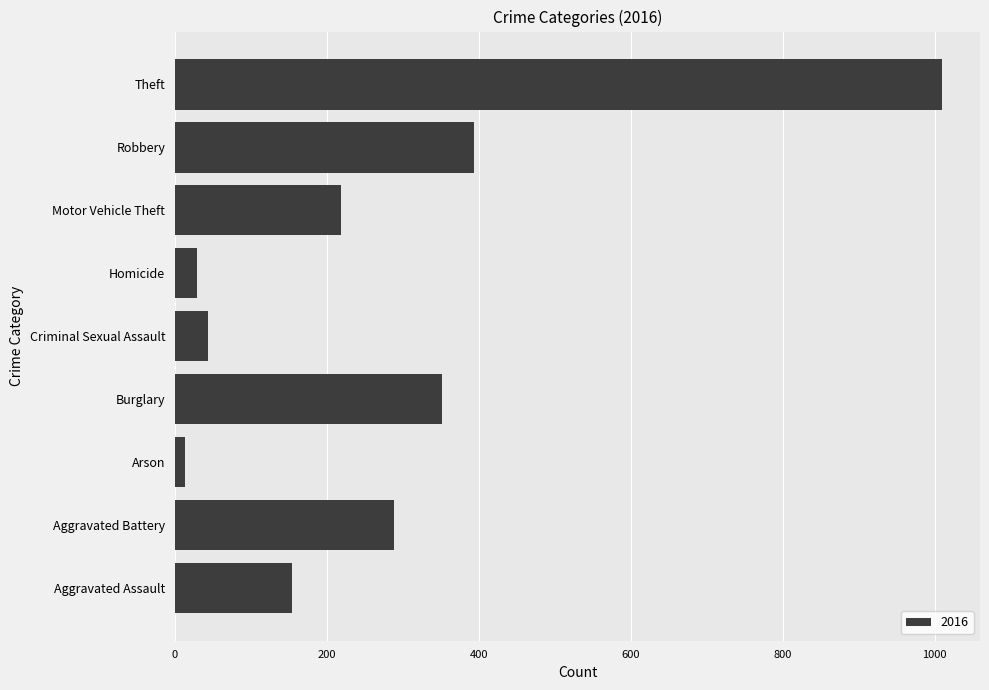

What is the average value?

278